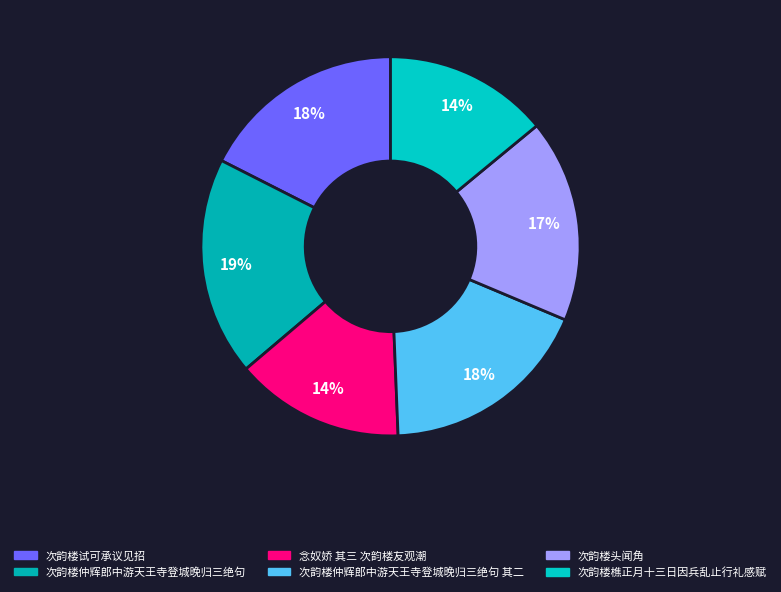

How many slices are in this pie chart?

6